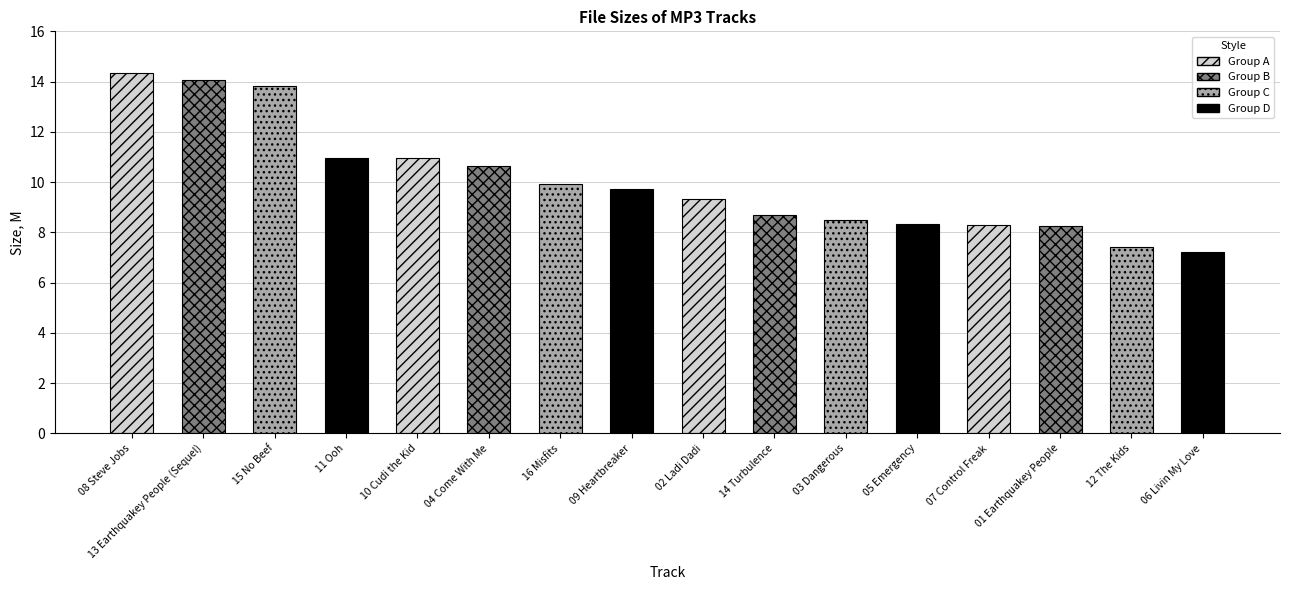

The chart shows a value of 1.8 at 14 Turbulence. True or false?

False